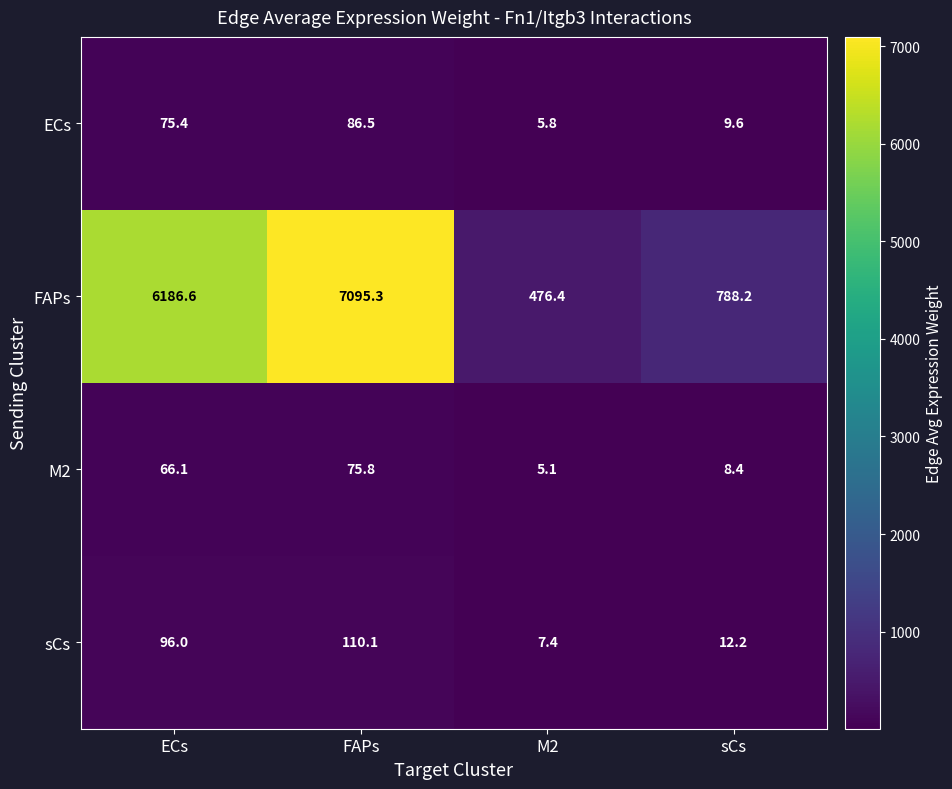

What is the sum of all sCs values?

225.7